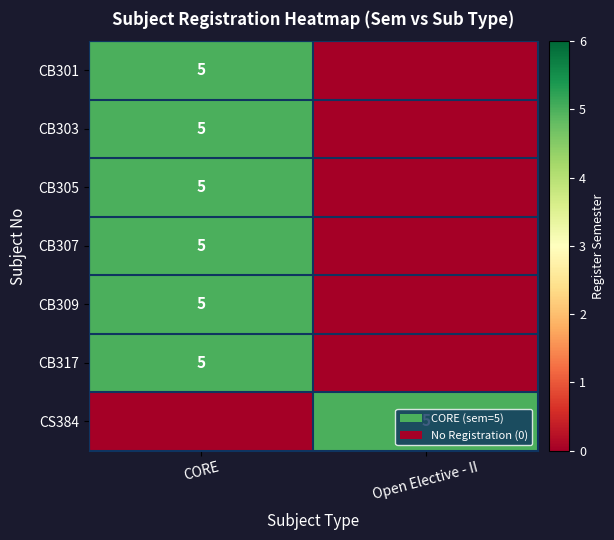

Is it true that CB301 equals 5 at CORE?

True